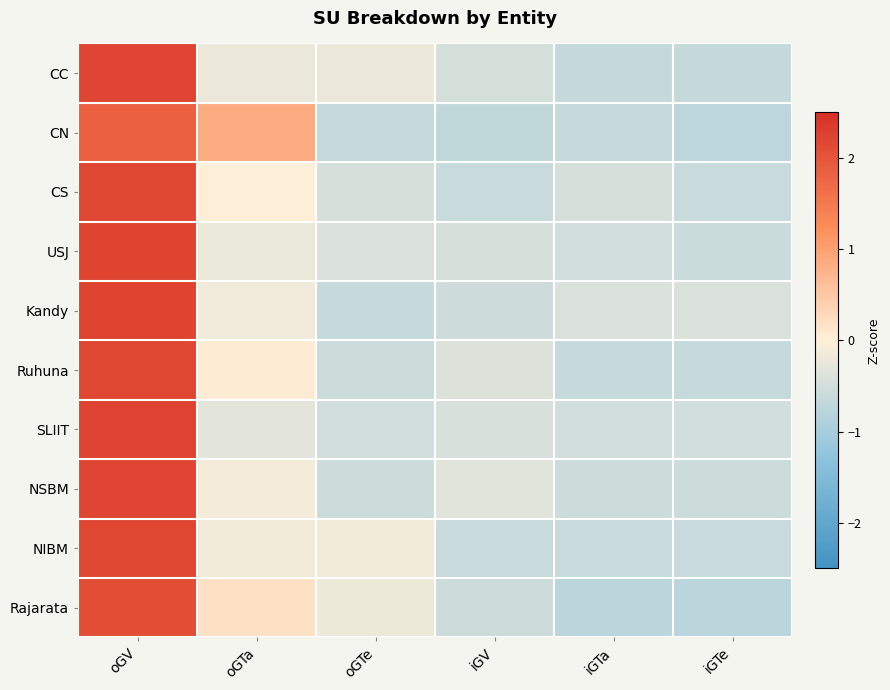

At iGTa, list the series in order from smallest to largest.

Rajarata, CC, CN, Ruhuna, NIBM, NSBM, USJ, SLIIT, CS, Kandy